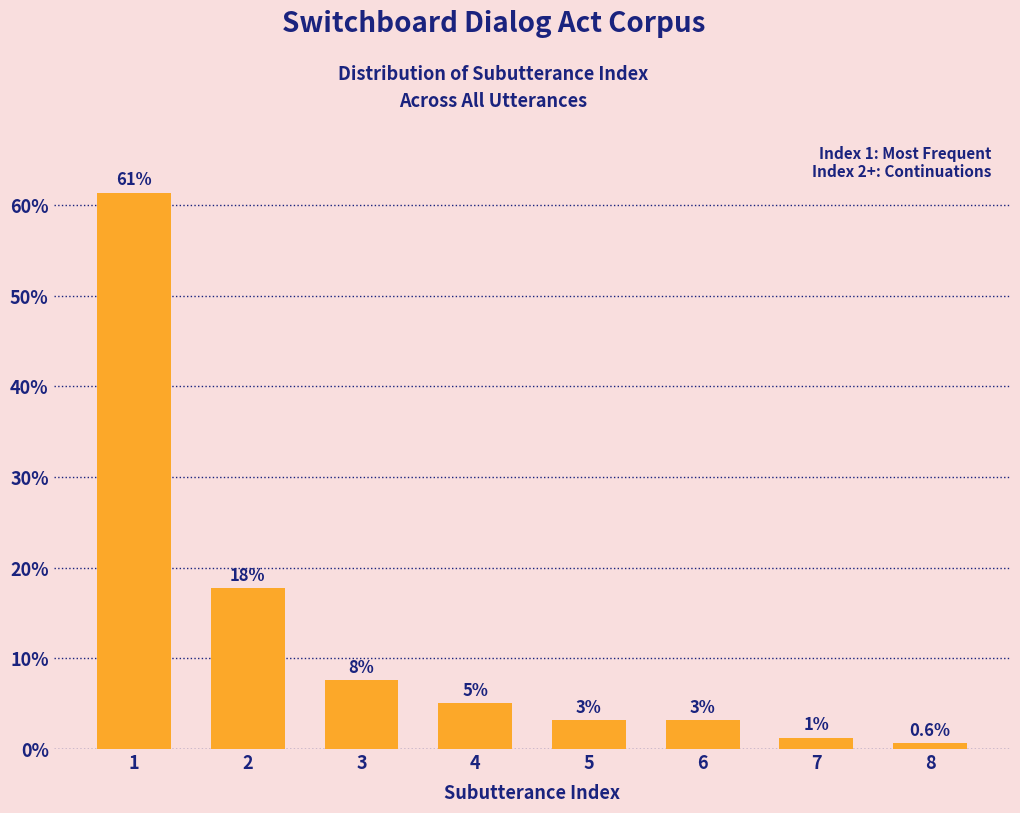

How many bars are there in total?

8